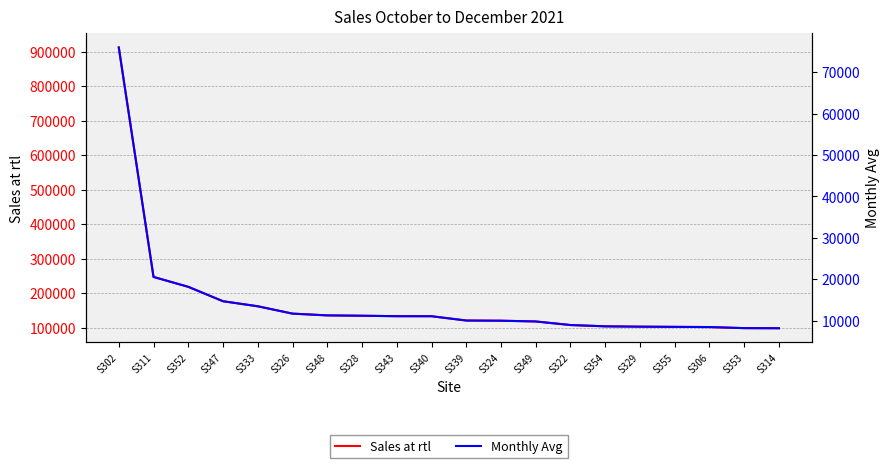

What is the spread (max minus min) of values at S329?

94074.9